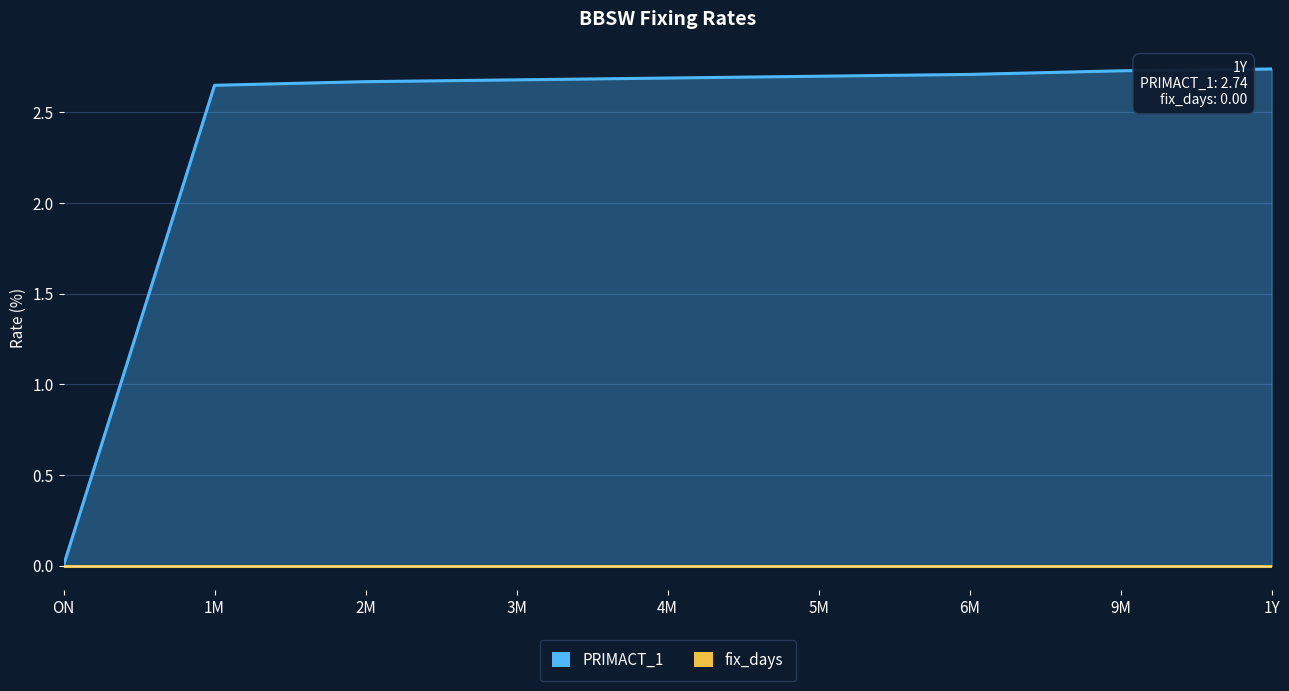

Does the chart have visible grid lines?

Yes